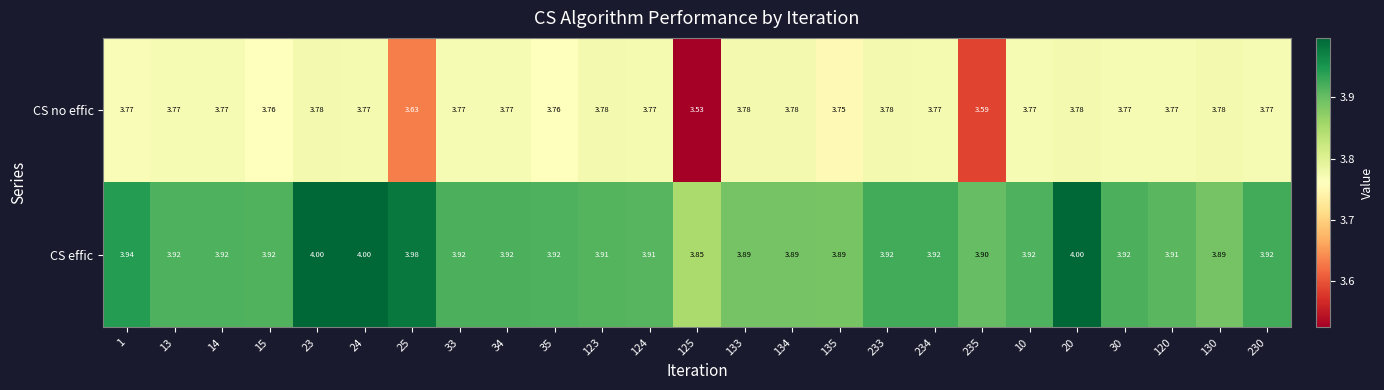

Which series changed the most between 233 and 10?

CS no effic